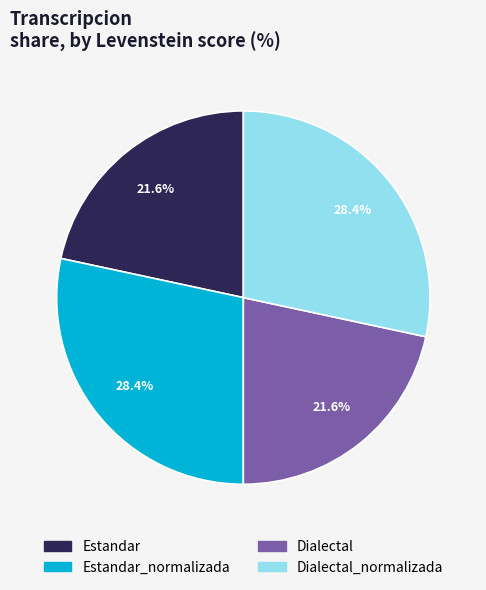

Is there any slice that represents more than half of the pie?

No